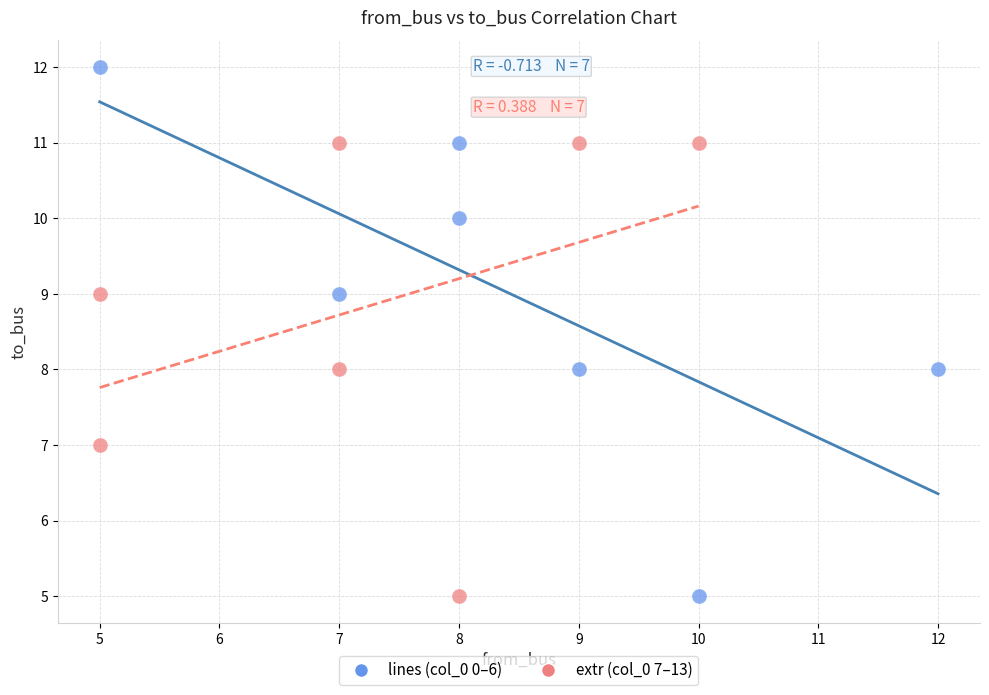

Which series contains the highest Y value?

lines (col_0 0–6)